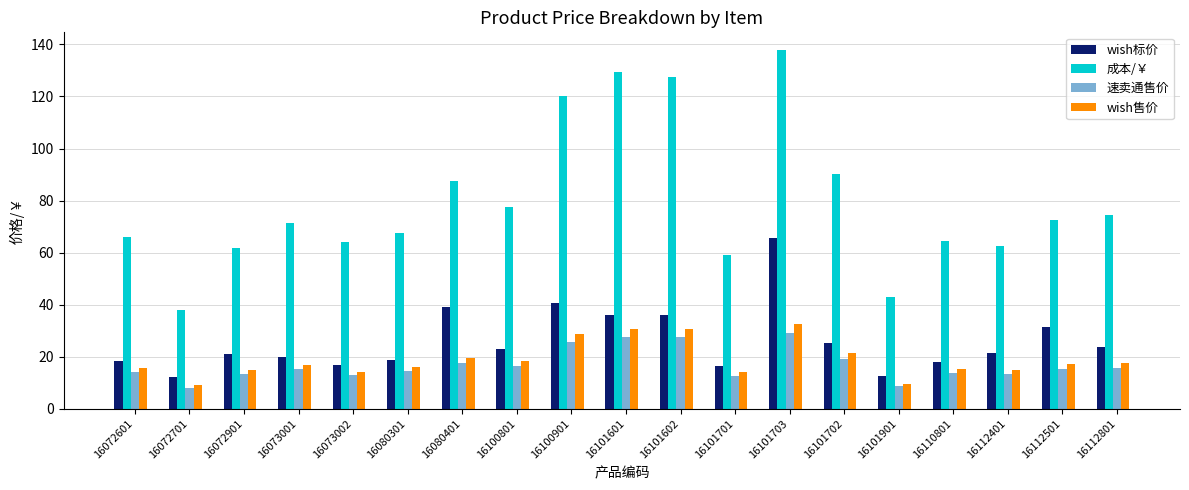

True or false: 成本/￥ has a value of 62.6 at 16112401.

True